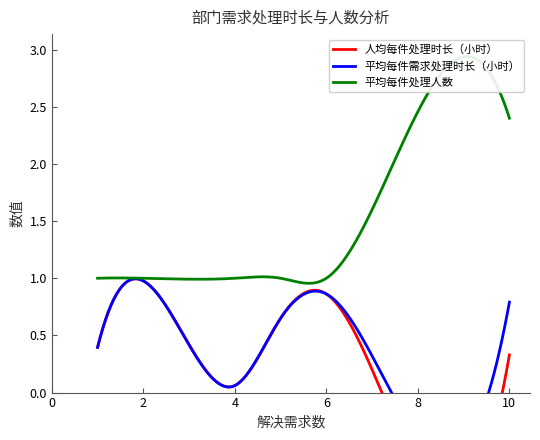

What is the difference between the 人均每件处理时长（小时） values at 6 and 2?

0.1